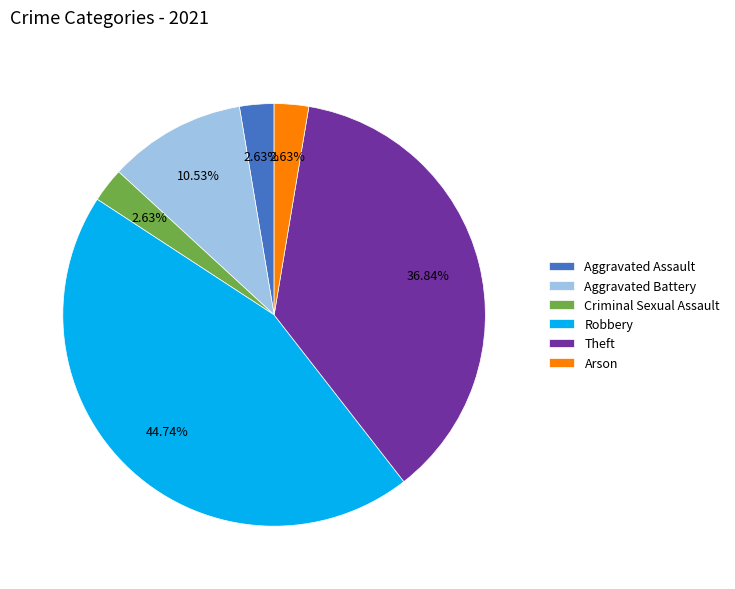

Which slice is the largest?

Robbery